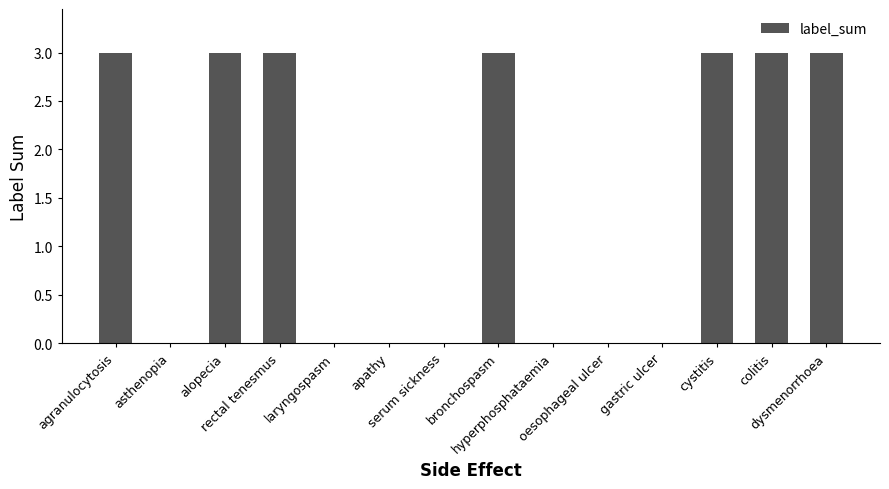

What is the greatest value displayed?

3